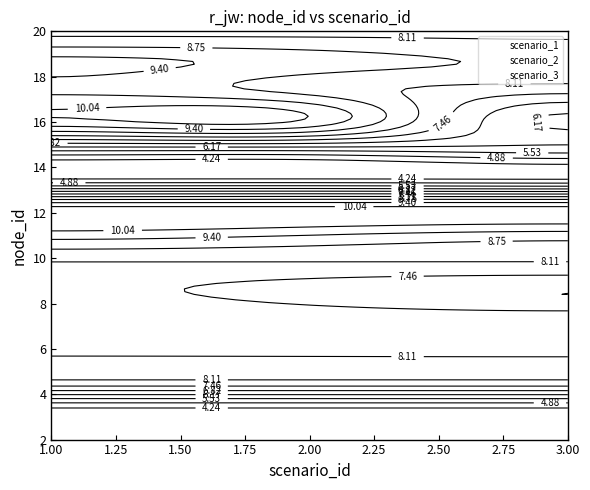

What is the approximate value of scenario_1 at 1.00?

9